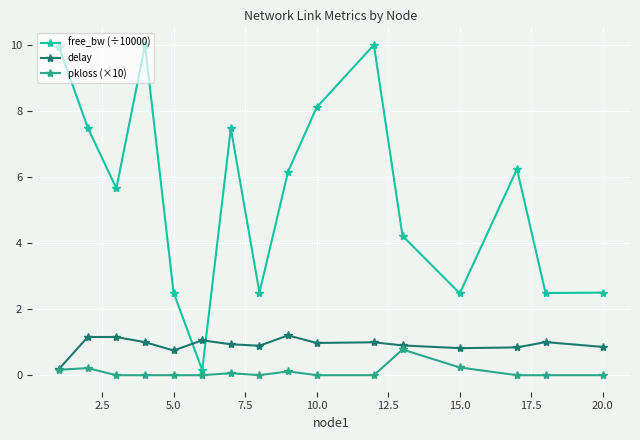

What is the value of the delay point at the 6th from the left?

1.1